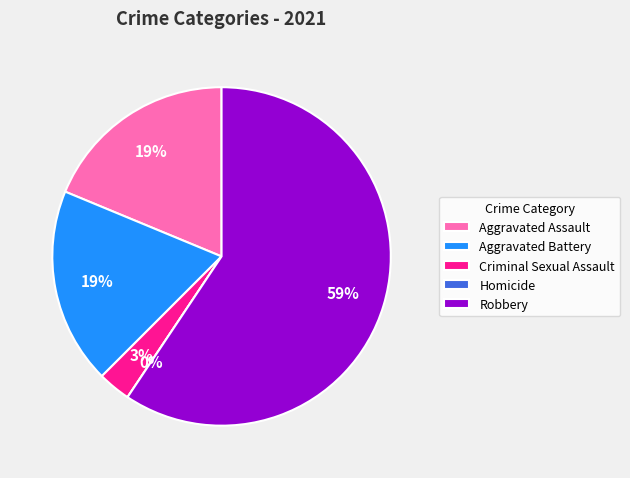

The Aggravated Assault slice represents 19% of the pie. True or false?

True